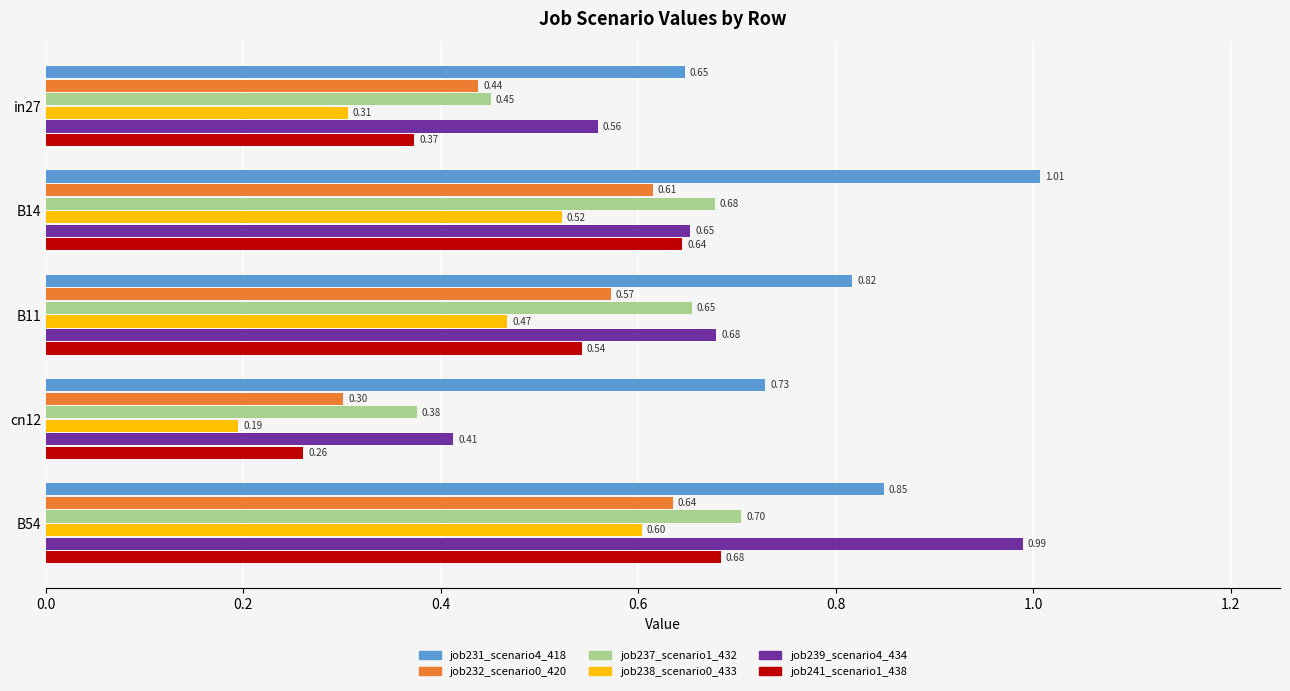

Which series changed the most between B11 and B54?

job239_scenario4_434